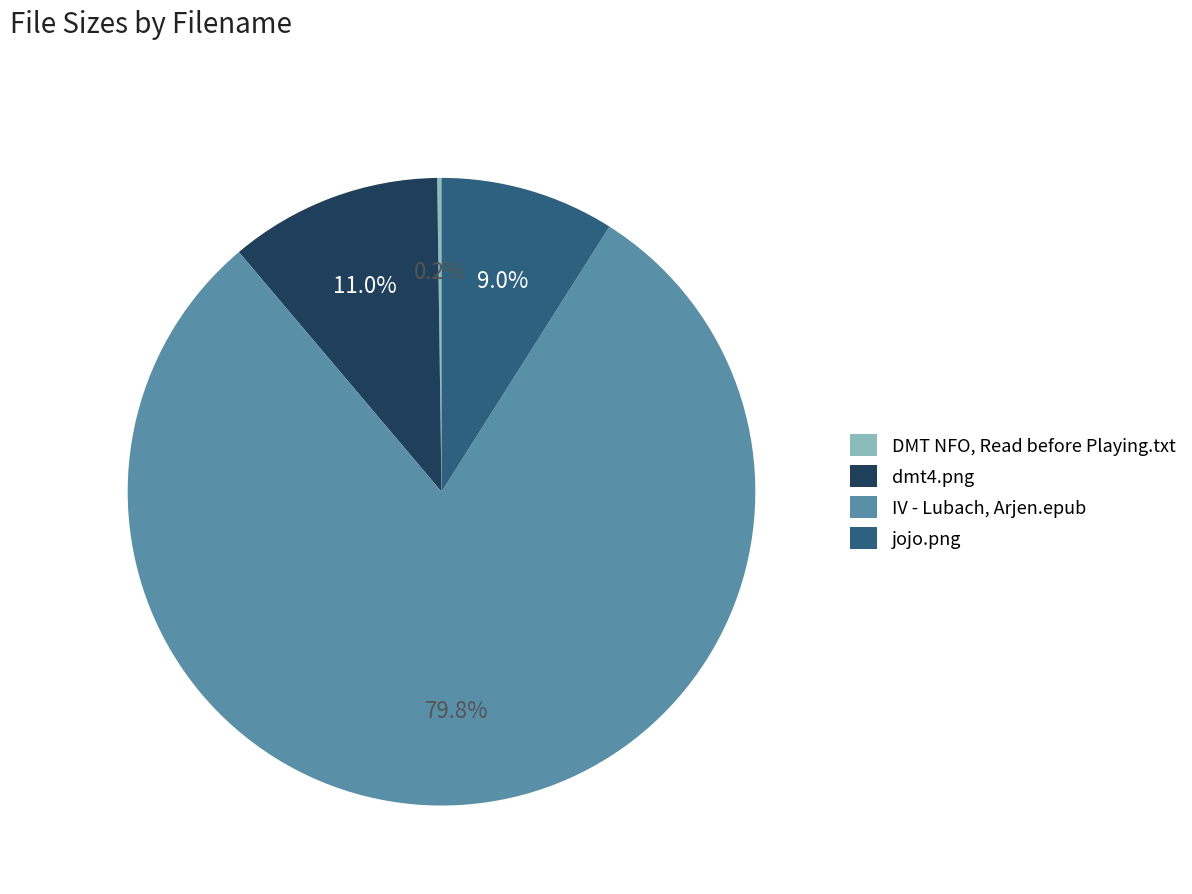

Which category has the biggest portion of the pie?

IV - Lubach, Arjen.epub